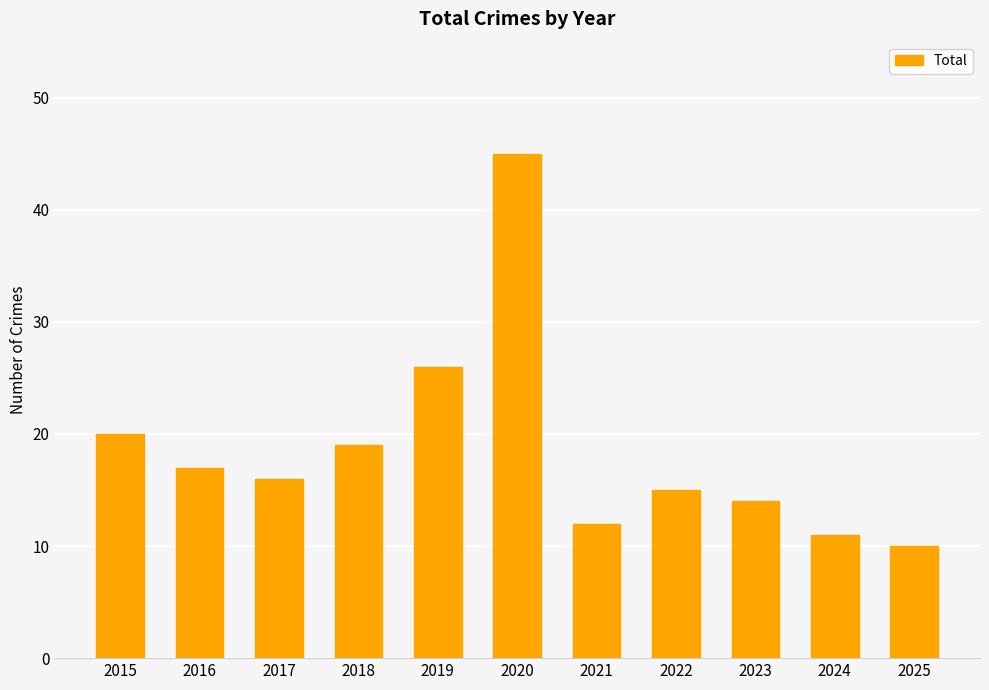

What is the average value?

19